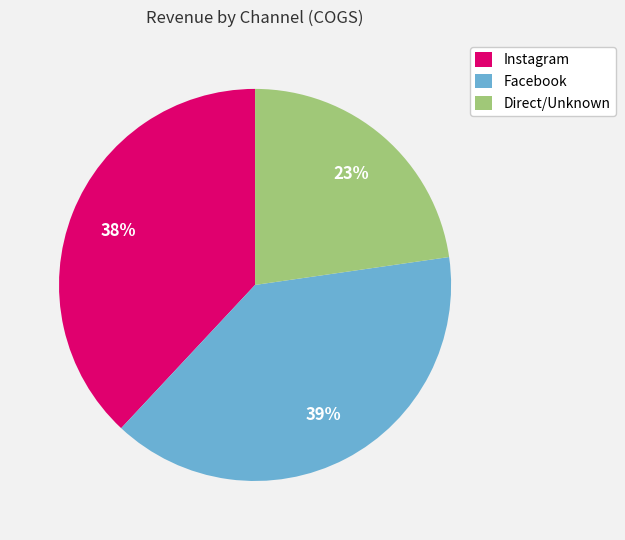

To the nearest percent, what portion does Direct/Unknown represent?

23%